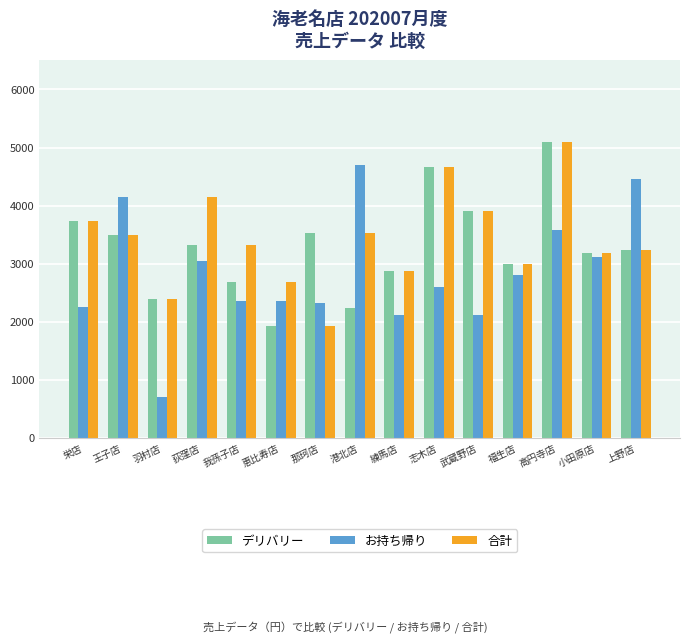

At which label does お持ち帰り reach its peak?

港北店